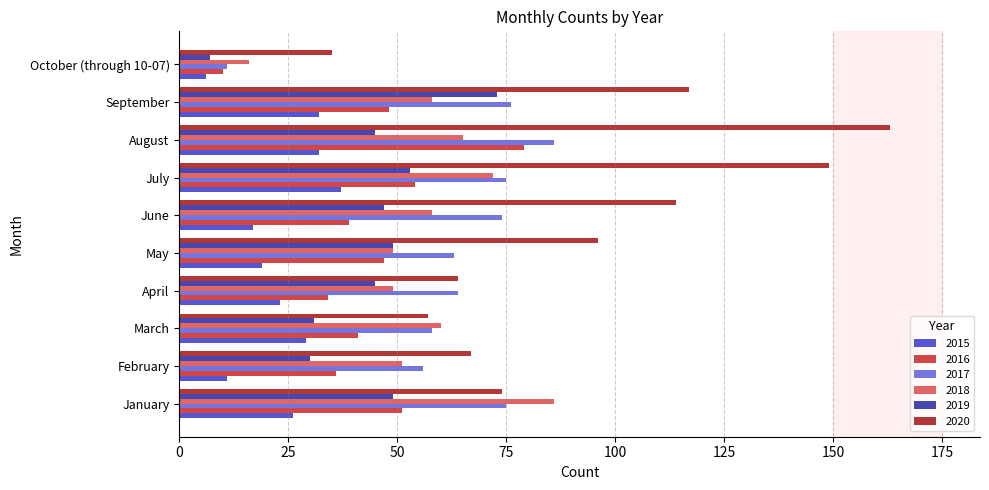

Which series has the largest total across all categories?

2020